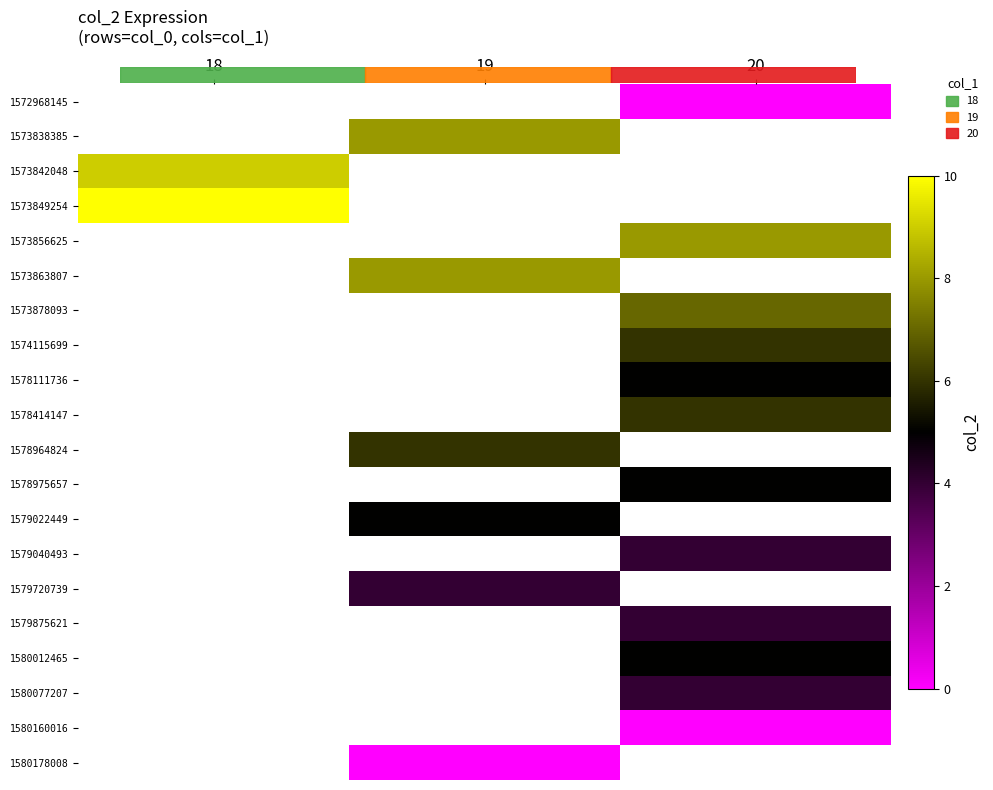

True or false: 1573863807 has a value of 8.0 at 19.

True